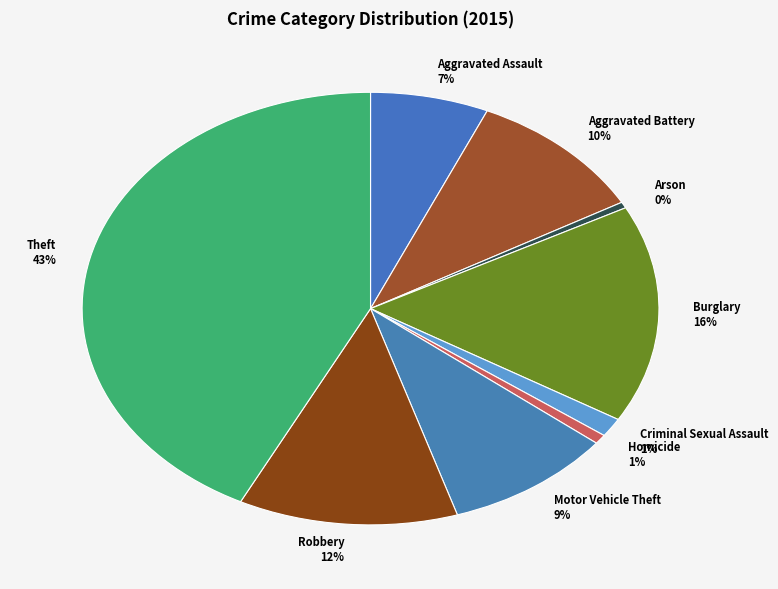

What is the ratio of the value at Robbery to the value at Theft?

0.3